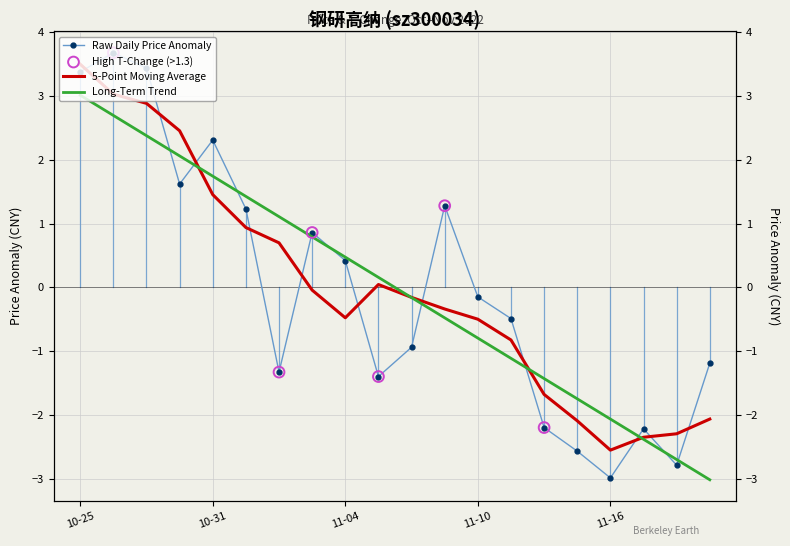

Between 2022-10-28 and 2022-11-02, which is larger?

2022-10-28